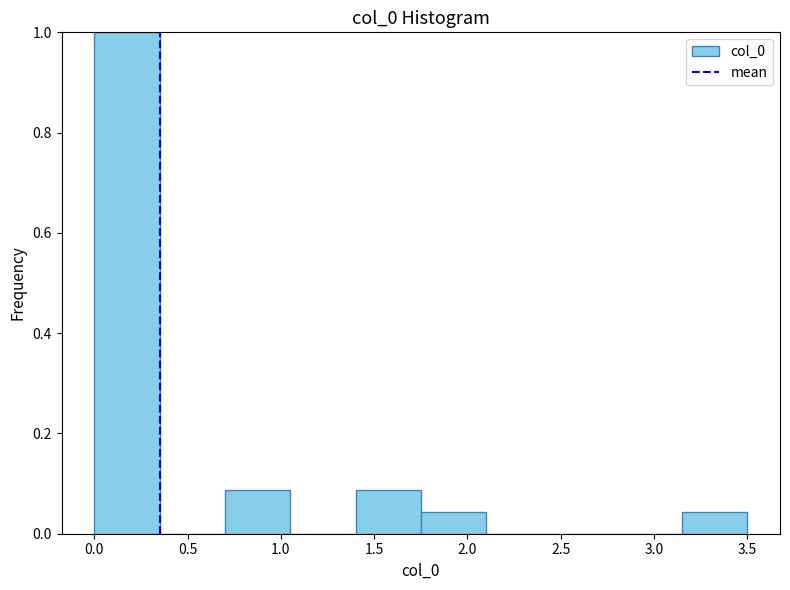

Over which range of the x-axis is the bar tallest?

0.00 to 0.35